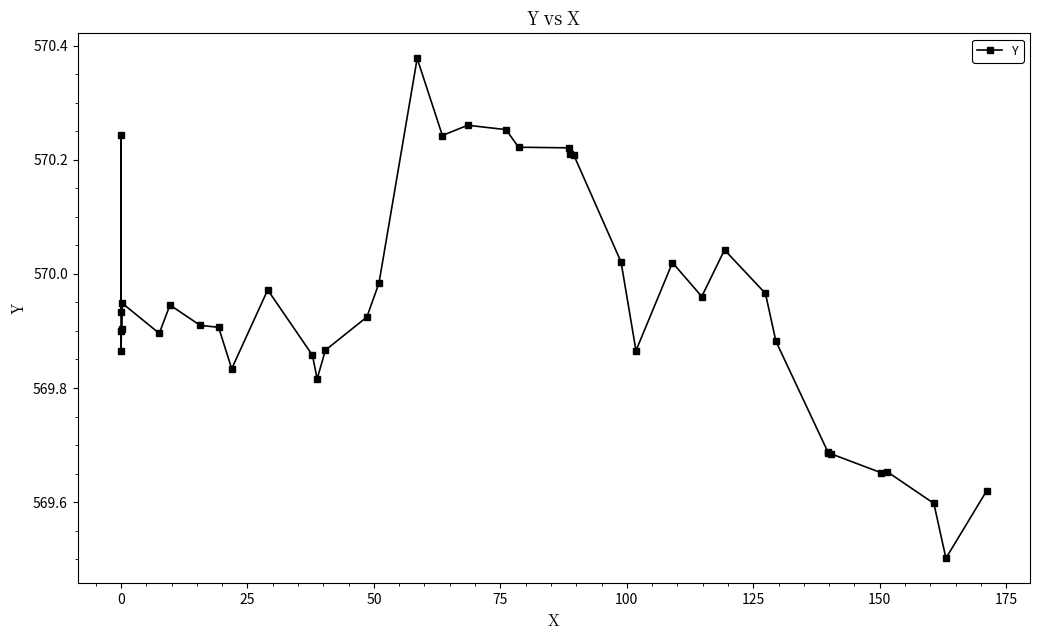

What is the difference between the second highest and minimum values?

0.8